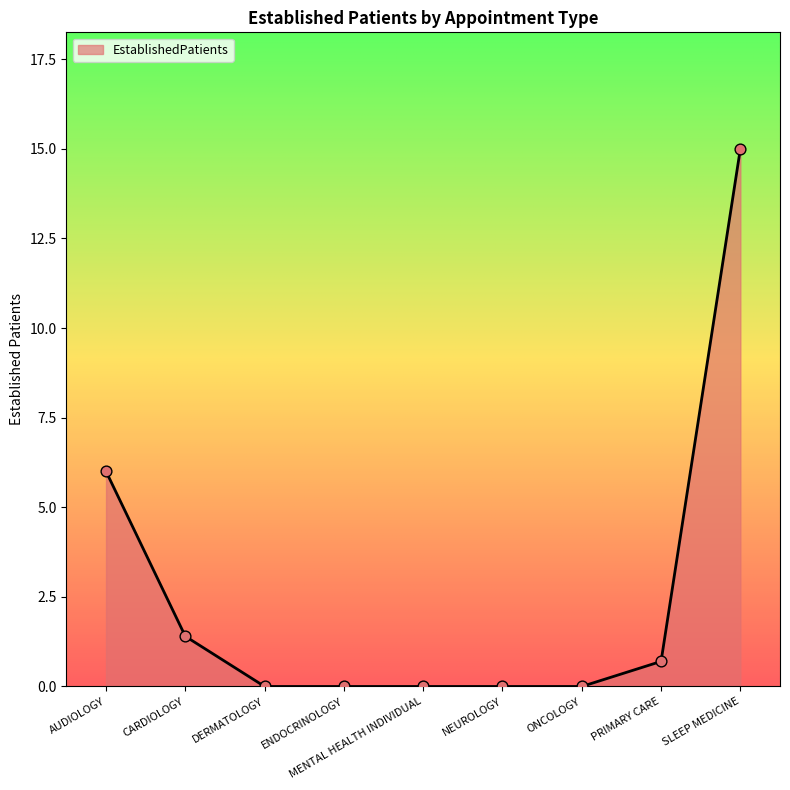

Between CARDIOLOGY and PRIMARY CARE, which is larger?

CARDIOLOGY